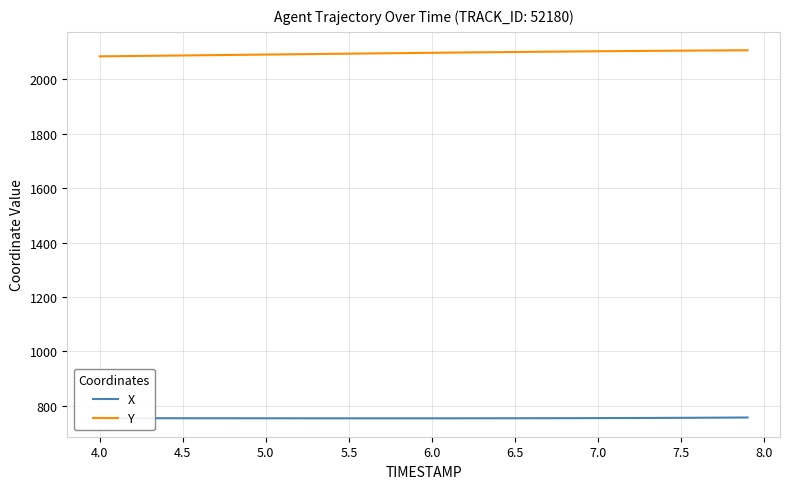

True or false: X and Y intersect in this chart.

False